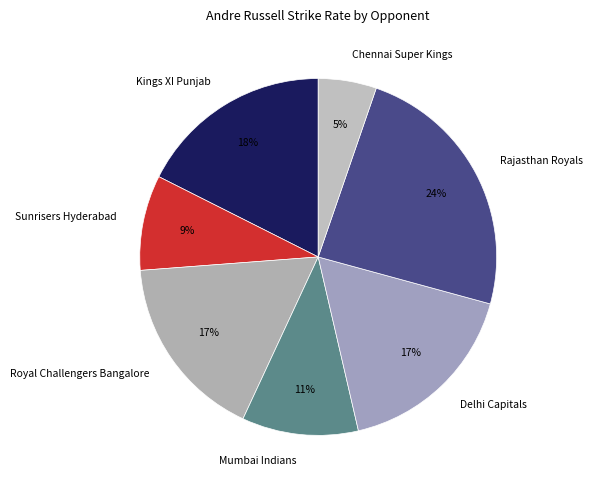

What is the ratio of the value at Chennai Super Kings to the value at Mumbai Indians?

0.5